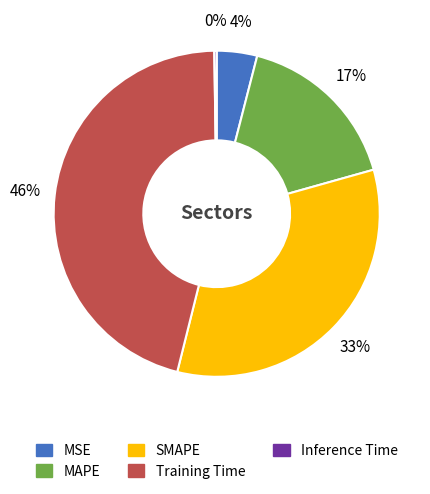

Do SMAPE and Training Time together represent more than half of the pie?

Yes